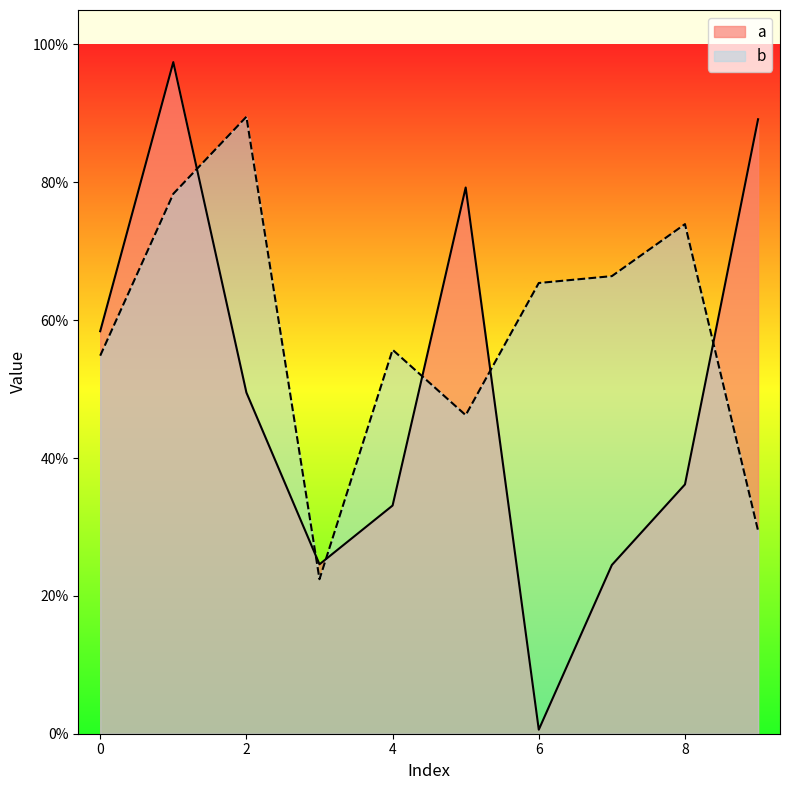

Count the b values in the range 0 to 1.

10